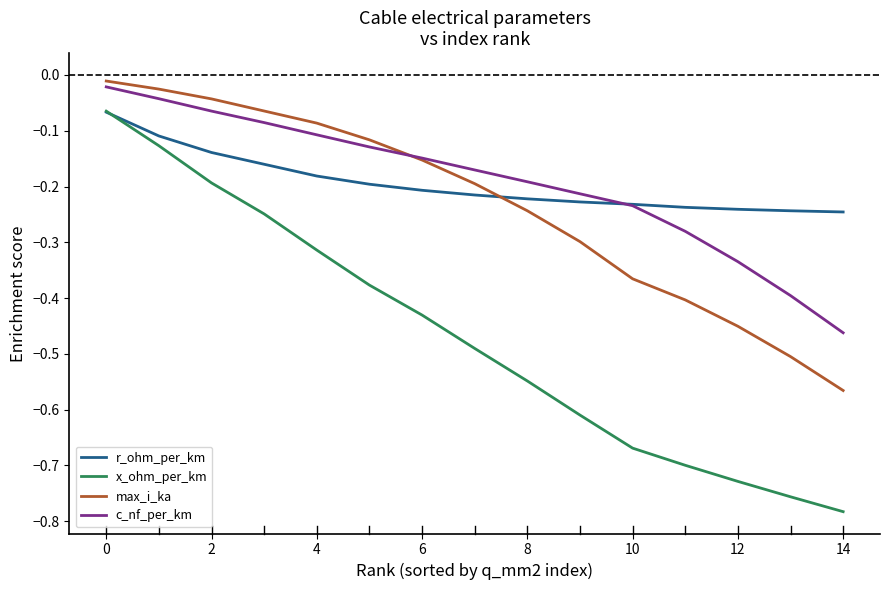

Which series has the widest spread of values?

x_ohm_per_km